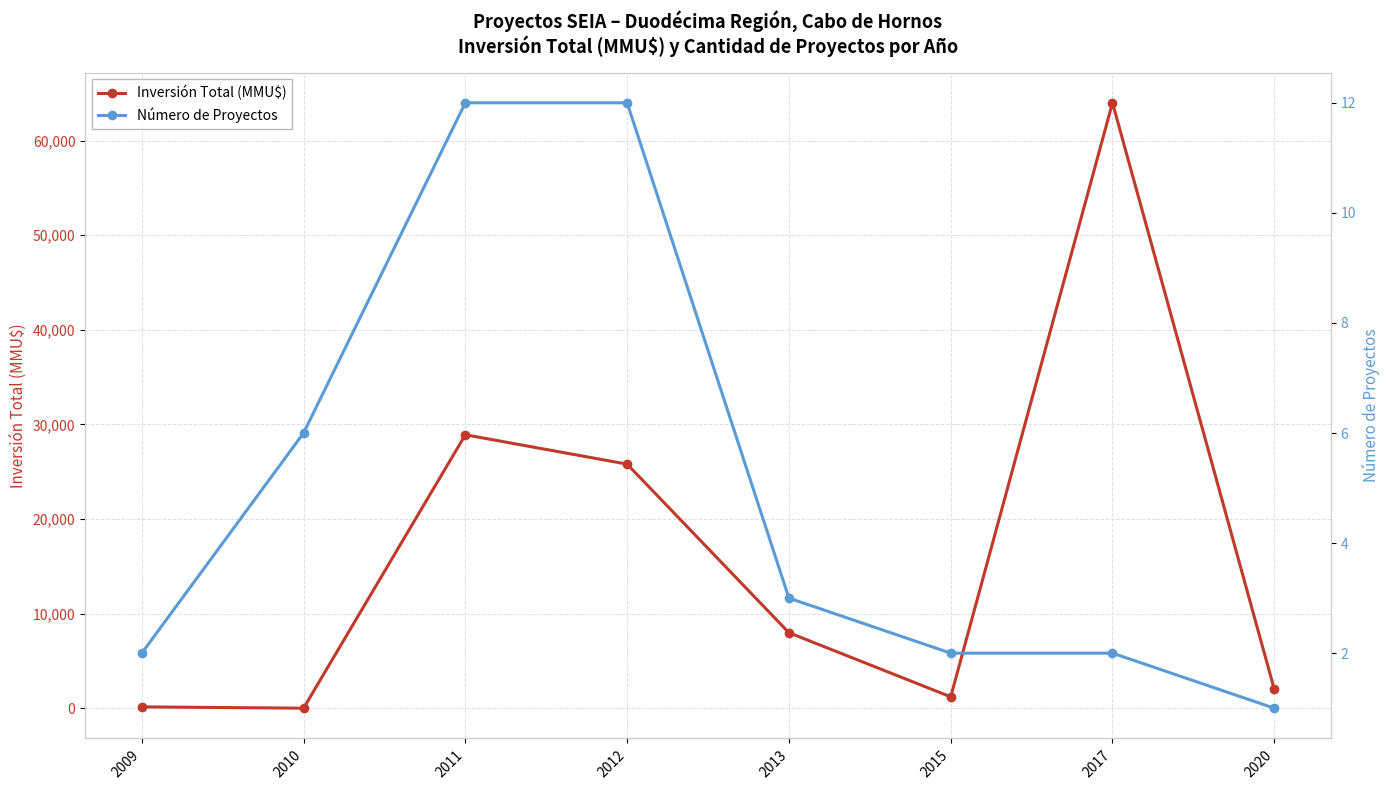

True or false: Inversión Total (MMU$) has a value of 7980 at 2013.

True